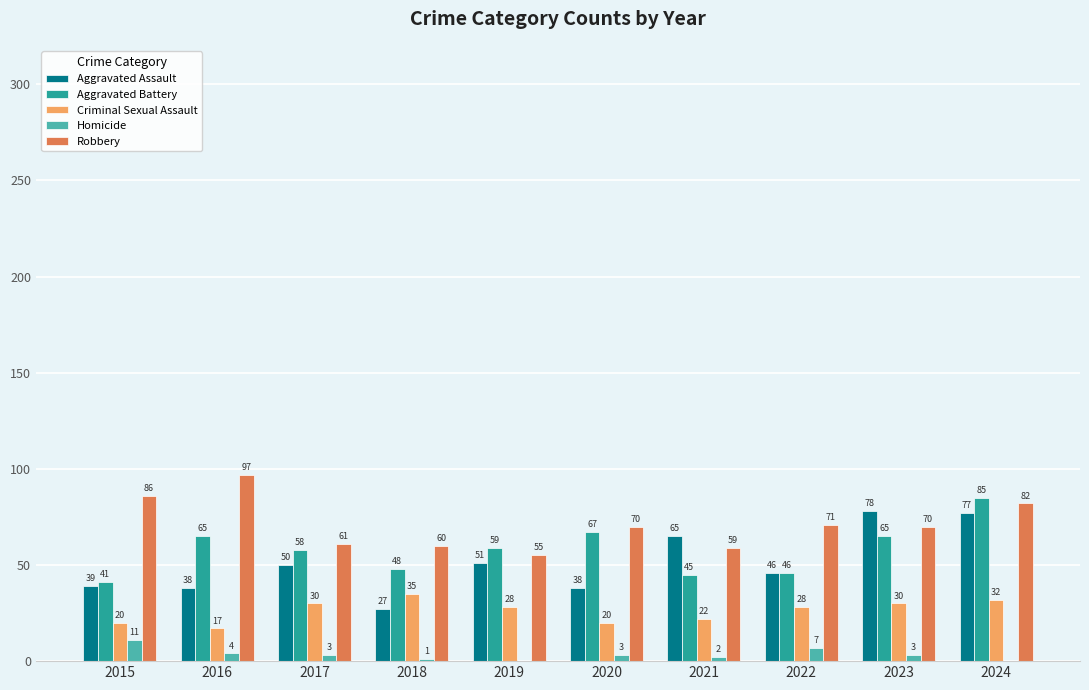

Which series has the largest total across all categories?

Robbery